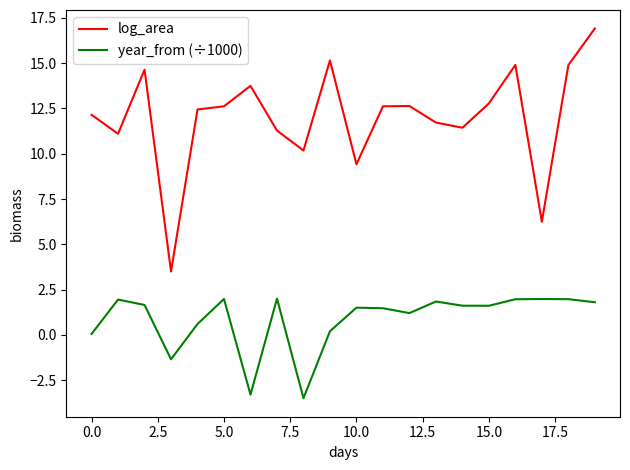

Which series has the largest total across all categories?

log_area